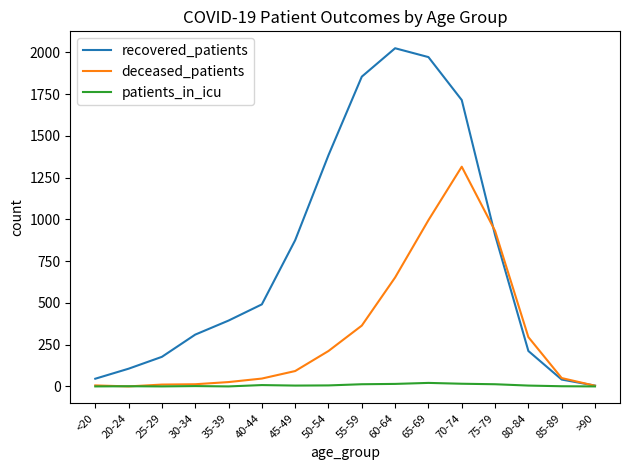

What value does the deceased_patients series have at 50-54, to the nearest 10?

210